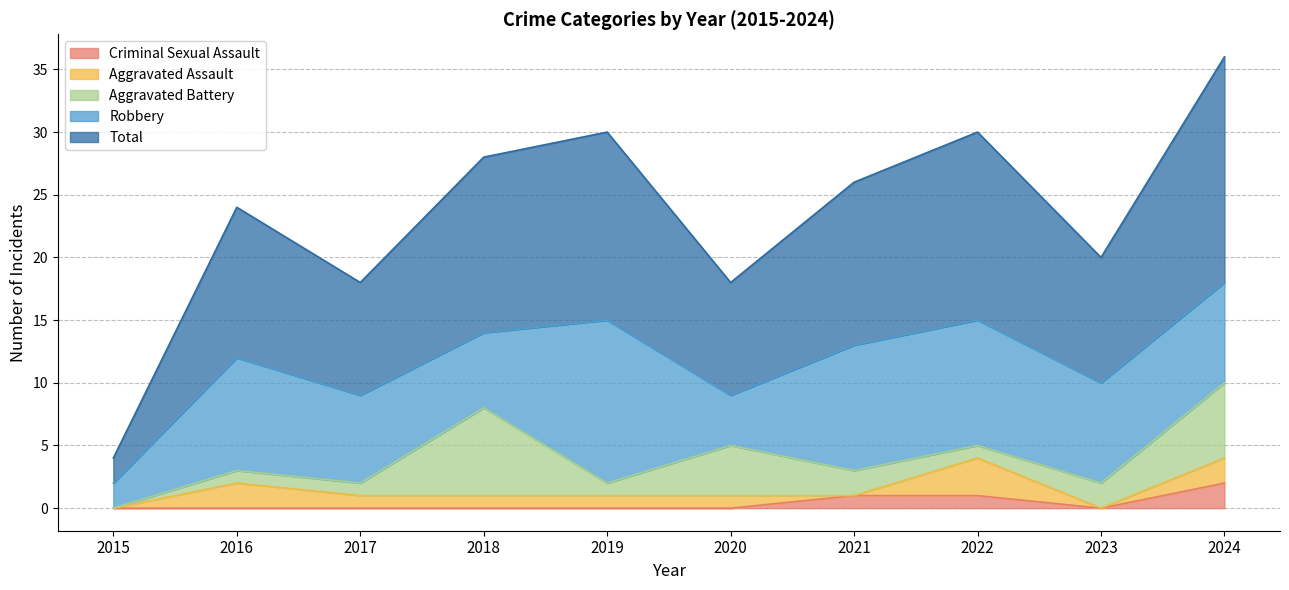

Is it true that Criminal Sexual Assault equals 0 at 2021?

False